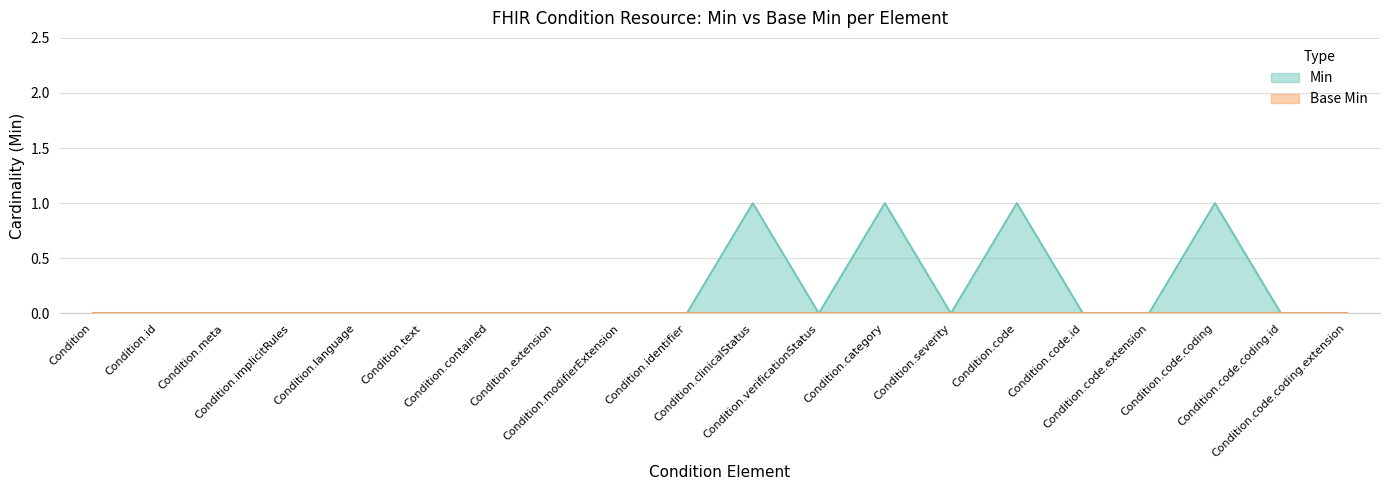

What is the greatest value displayed?

1